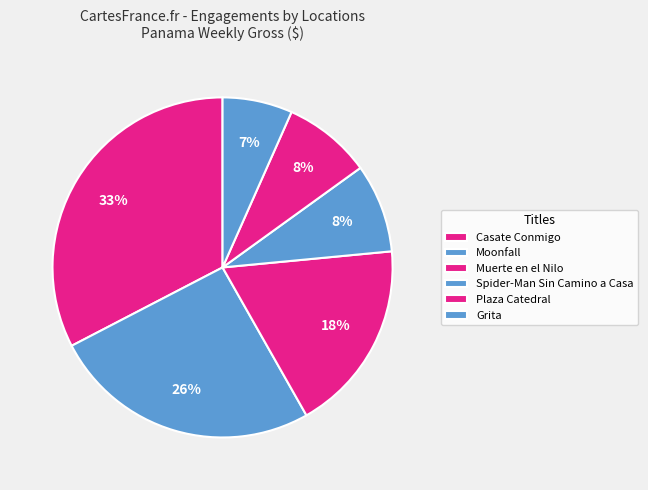

How many slices are in this pie chart?

6